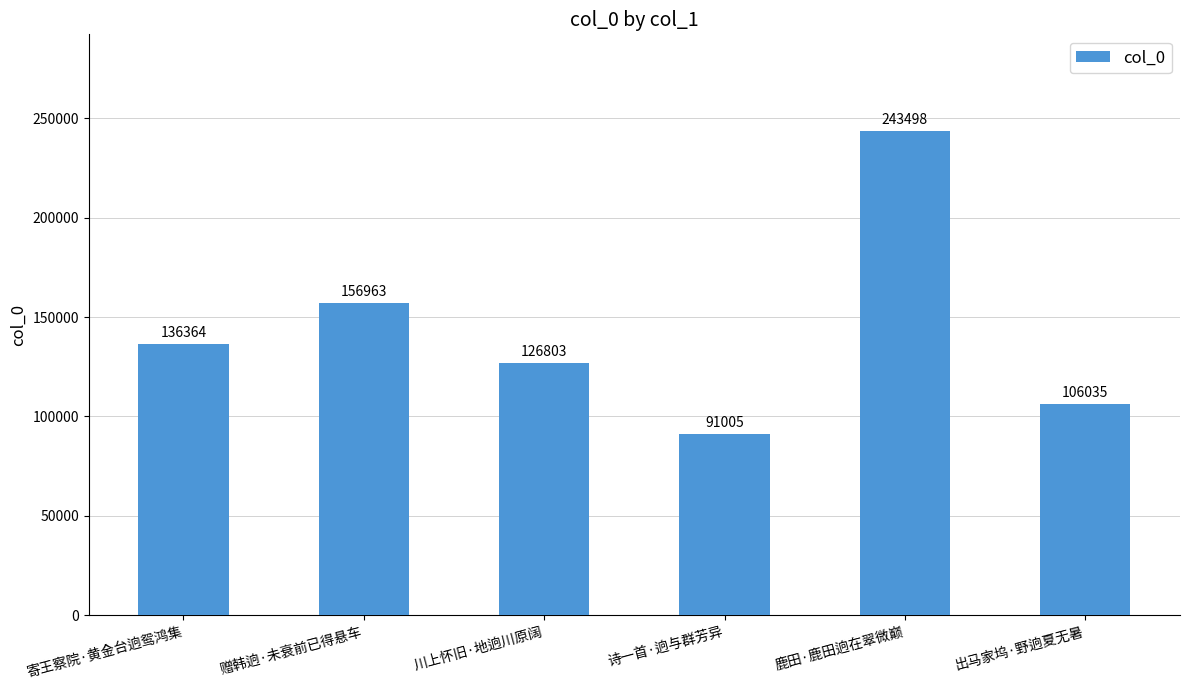

Does the chart contain stacked bars?

No